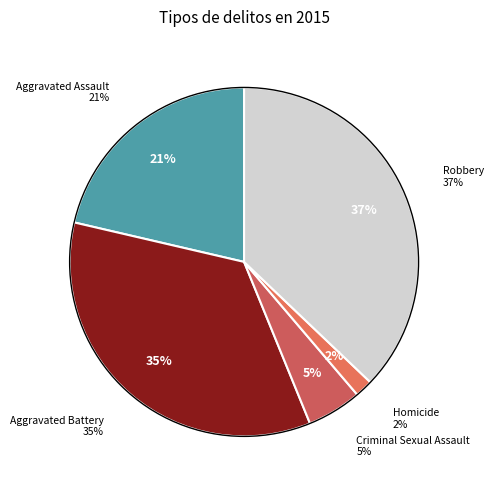

Is it true that Robbery is 37% of the pie?

True